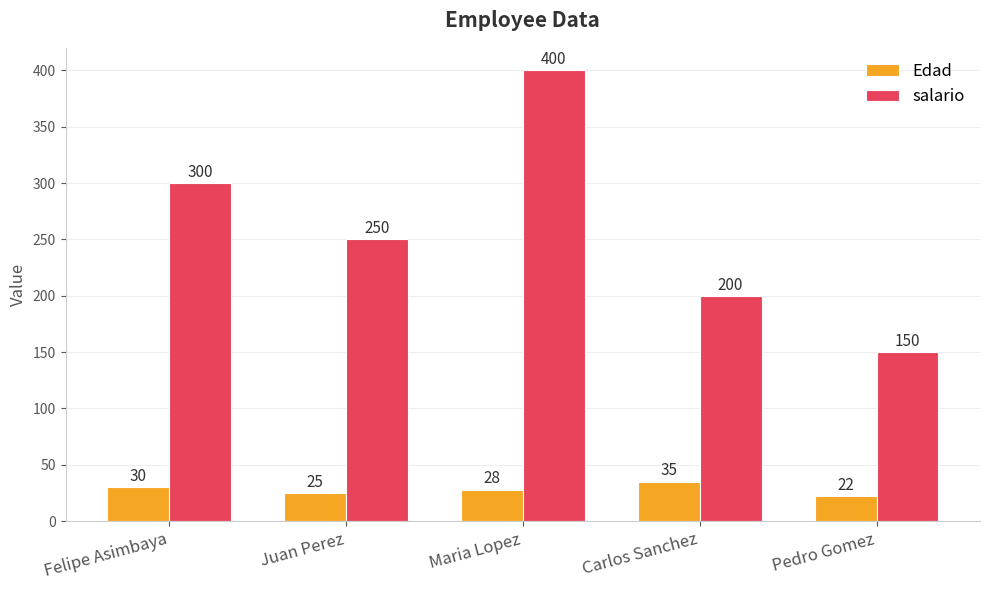

At which category is the sum across all series the highest?

Maria Lopez